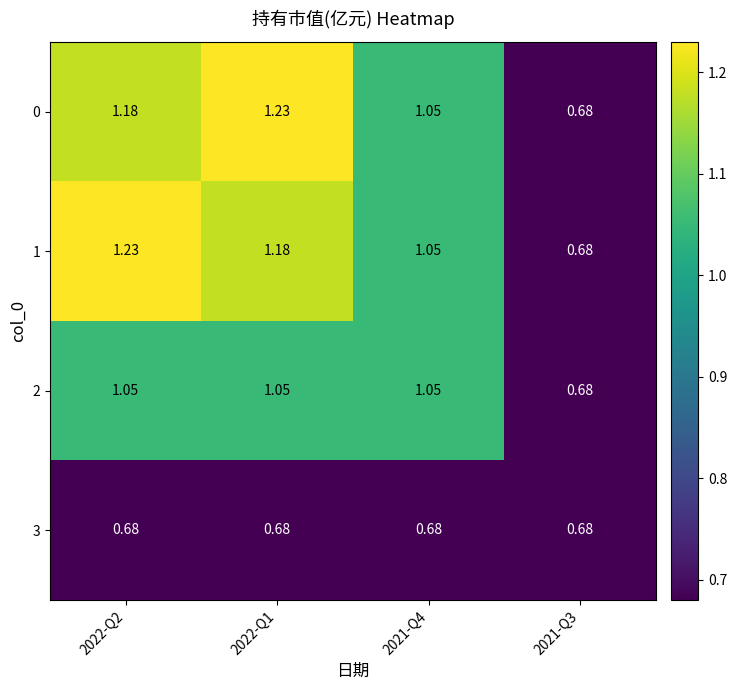

Is the value of 3 at 2022-Q1 greater than the value of 1 at 2021-Q4?

No